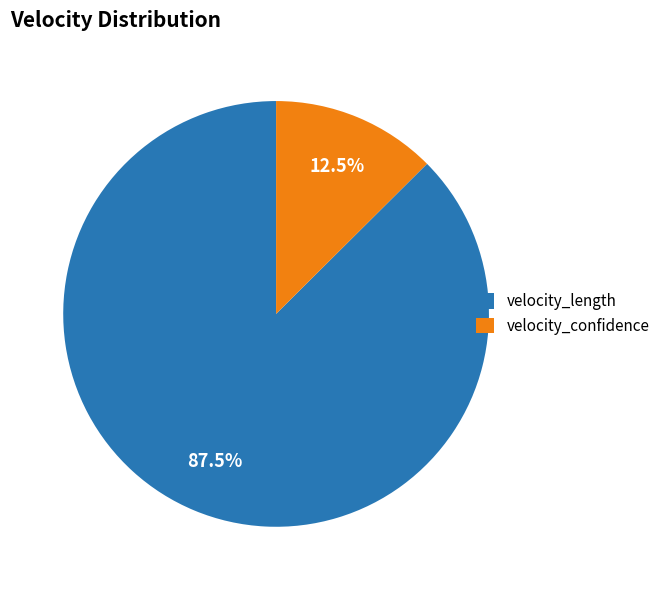

What percentage is NOT represented by velocity_length?

12.5%